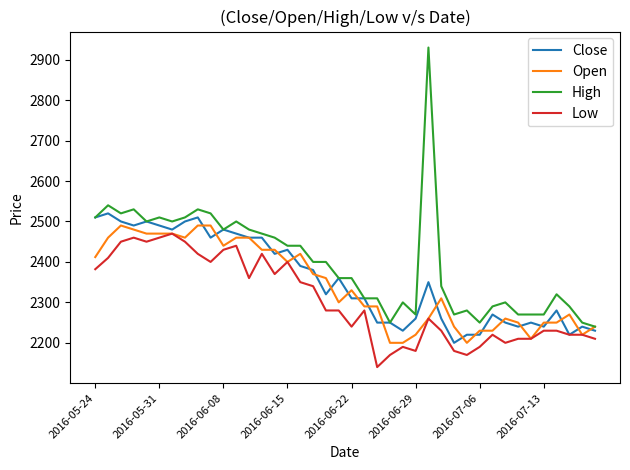

Reading right to left, transcribe all the data shown in this chart.

Close: 2230	2240	2220	2280	2240	2250	2240	2250	2270	2220	2220	2200	2260	2350	2260	2230	2250	2250	2310	2310	2360	2320	2380	2390	2430	2420	2460	2460	2470	2480	2460	2510	2500	2480	2490	2500	2490	2500	2520	2510
Open: 2240	2220	2270	2250	2250	2210	2250	2260	2230	2230	2200	2240	2310	2260	2220	2200	2200	2290	2290	2330	2300	2360	2370	2420	2400	2430	2430	2460	2460	2440	2490	2490	2460	2470	2470	2470	2480	2490	2460	2412
High: 2240	2250	2290	2320	2270	2270	2270	2300	2290	2250	2280	2270	2340	2930	2270	2300	2250	2310	2310	2360	2360	2400	2400	2440	2440	2460	2470	2480	2500	2480	2520	2530	2510	2500	2510	2500	2530	2520	2540	2510
Low: 2210	2220	2220	2230	2230	2210	2210	2200	2220	2190	2170	2180	2230	2260	2180	2190	2170	2140	2280	2240	2280	2280	2340	2350	2400	2370	2420	2360	2440	2430	2400	2420	2450	2470	2460	2450	2460	2450	2410	2382